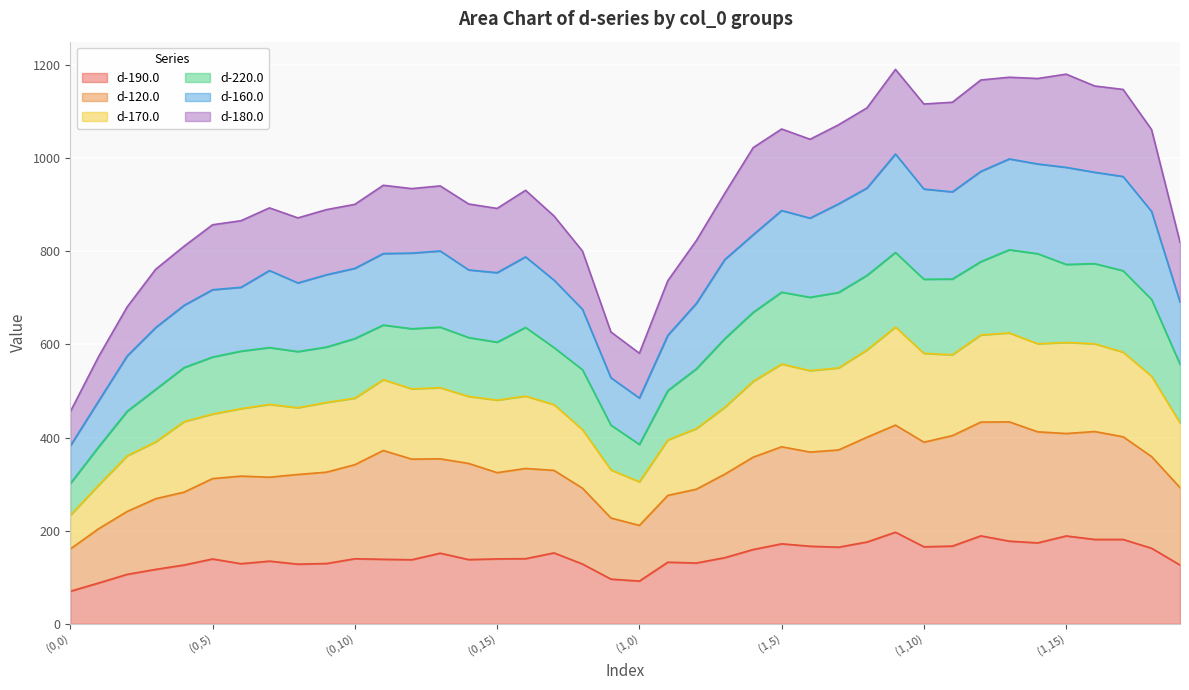

What is the total value across all series at (1,10)?

1116.7